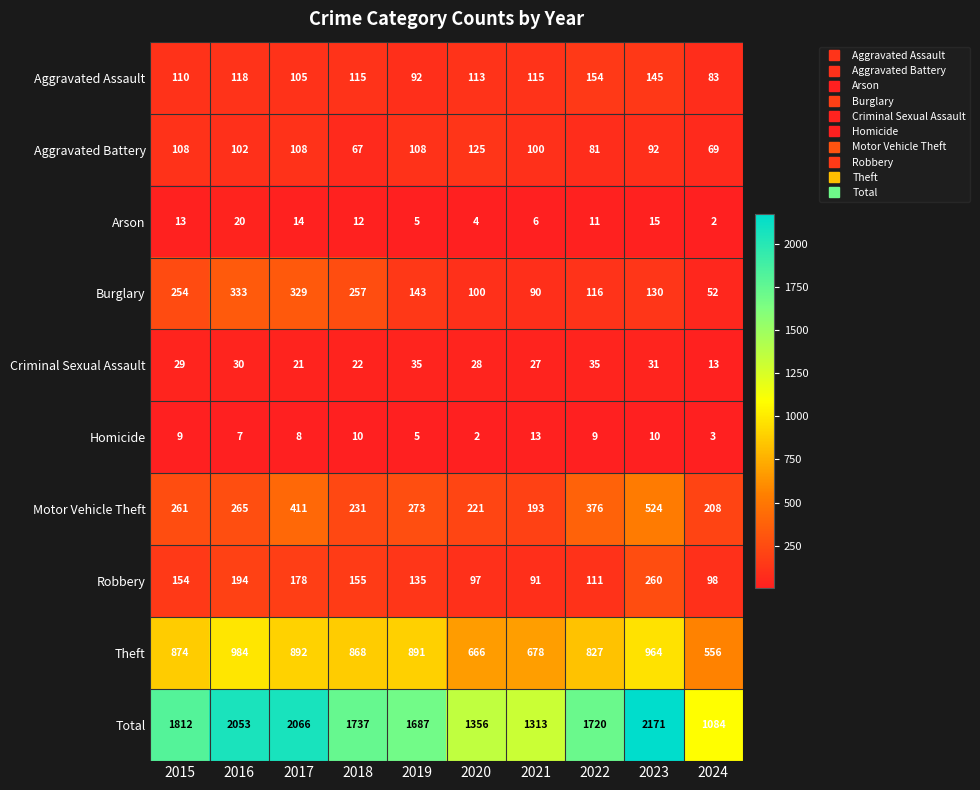

How many data points does each series have?

10